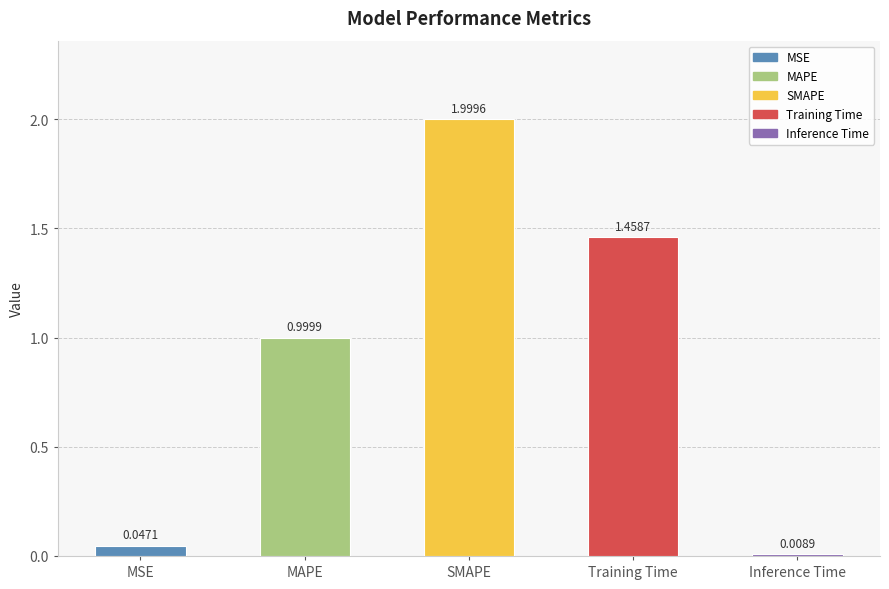

Reading right to left, extract all data points from this chart.

Inference Time=0.0	Training Time=1.5	SMAPE=2.0	MAPE=1.0	MSE=0.0